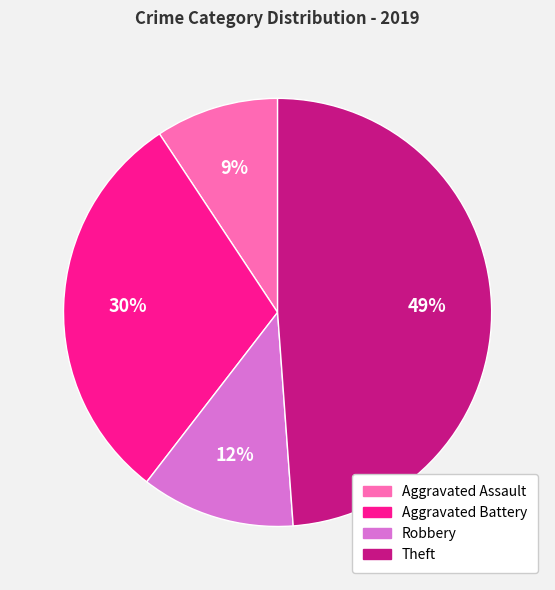

Approximately how many times larger is the value at Robbery compared to Aggravated Battery?

0.4